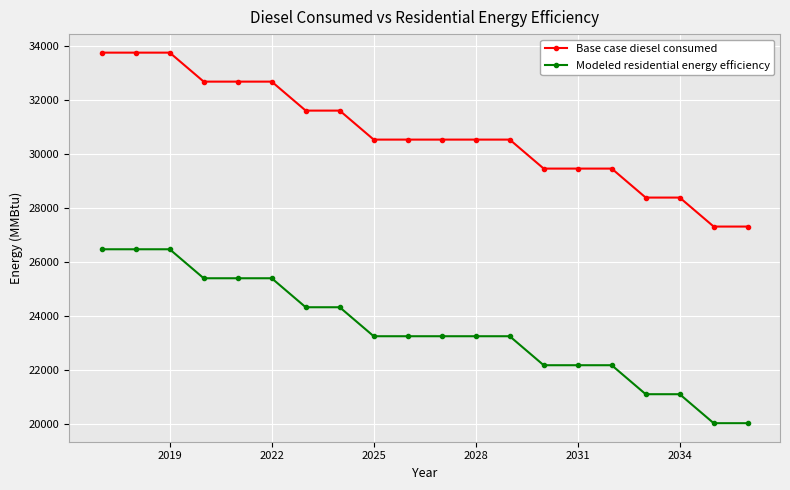

At how many categories does at least one series exceed 20734?

20